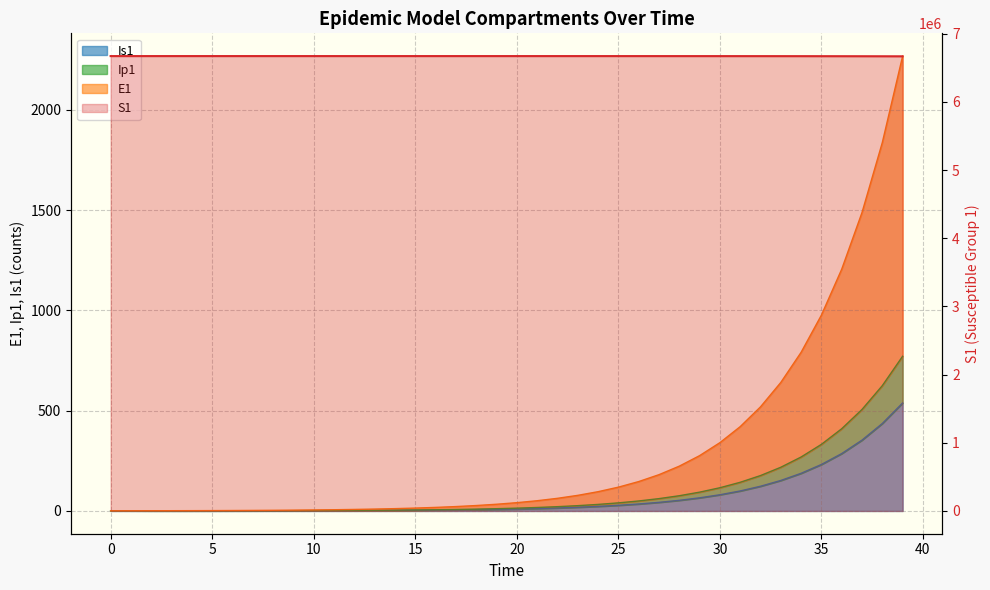

Which has a higher value, 12 or 13?

12